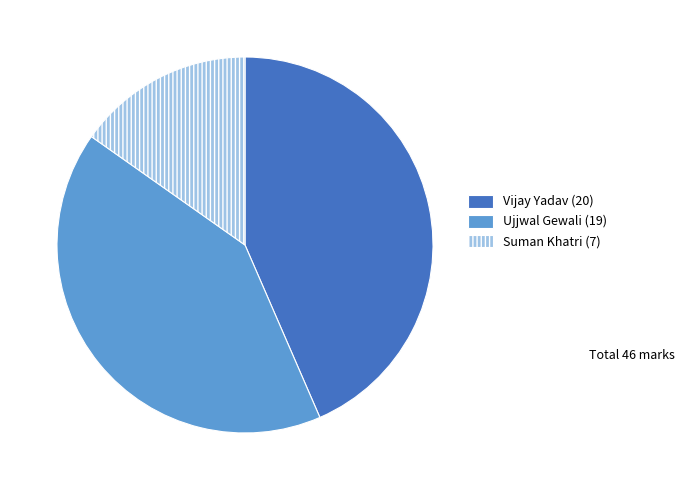

How many segments does this pie chart have?

3